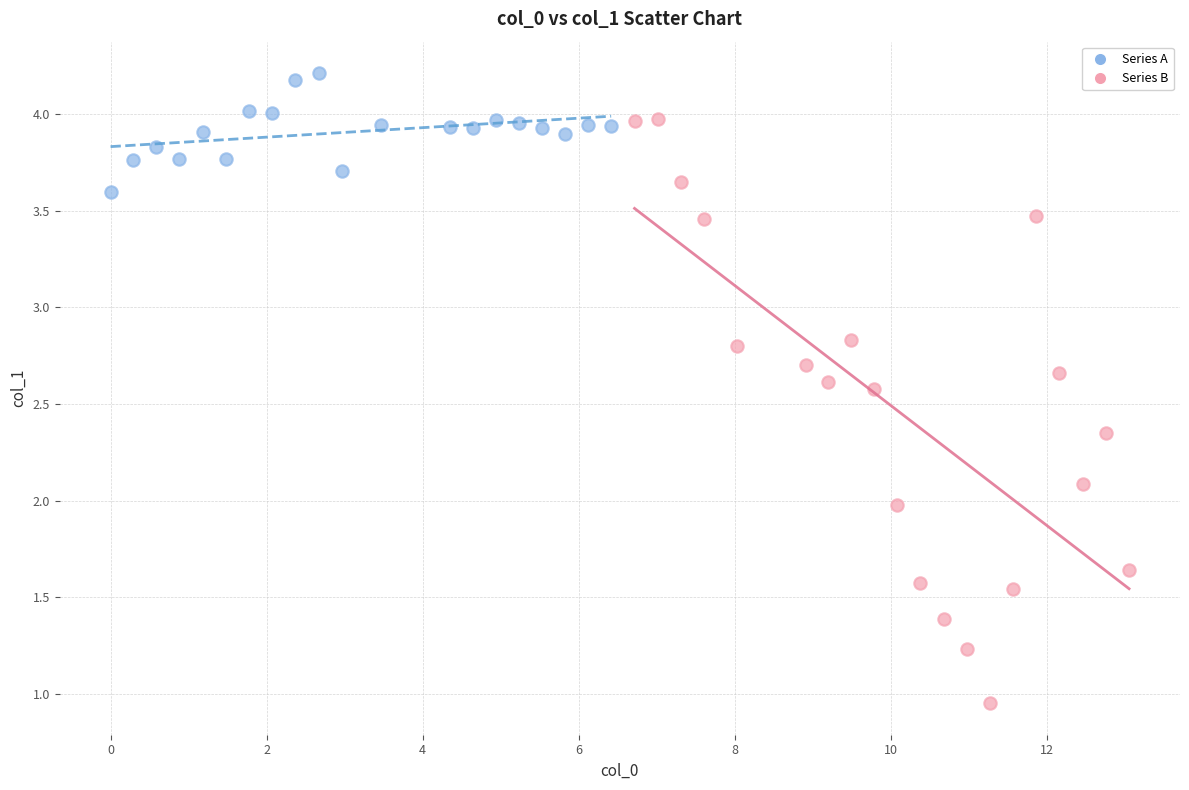

Which series reaches the minimum Y coordinate?

Series B